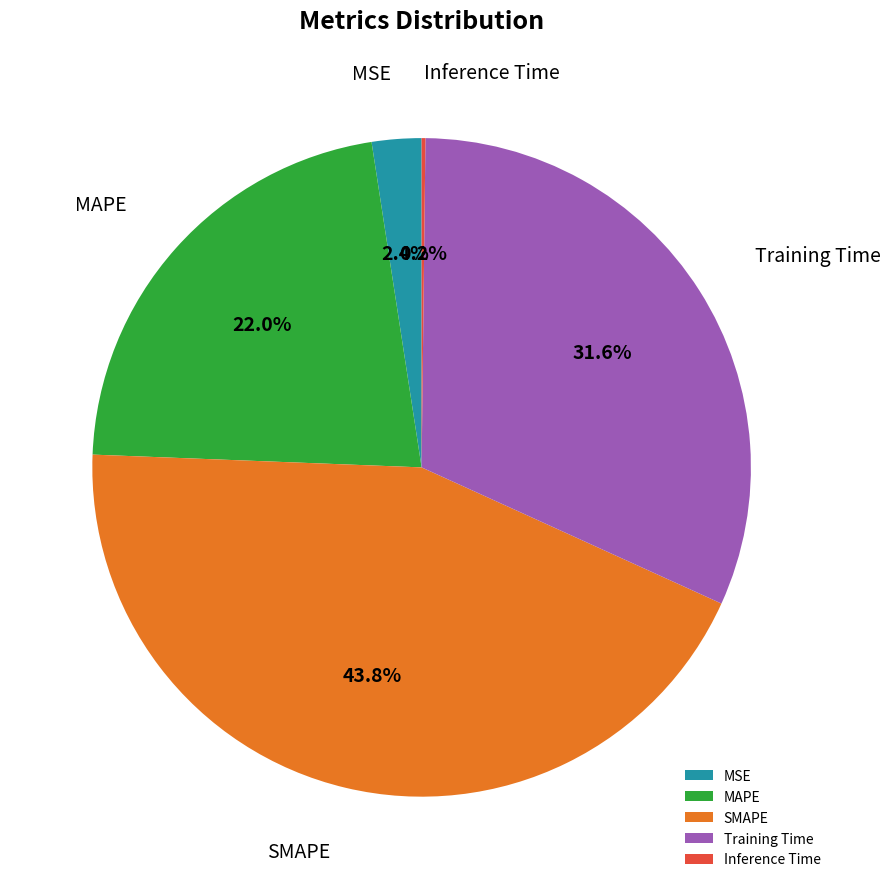

True or false: SMAPE accounts for 44% of the total.

True